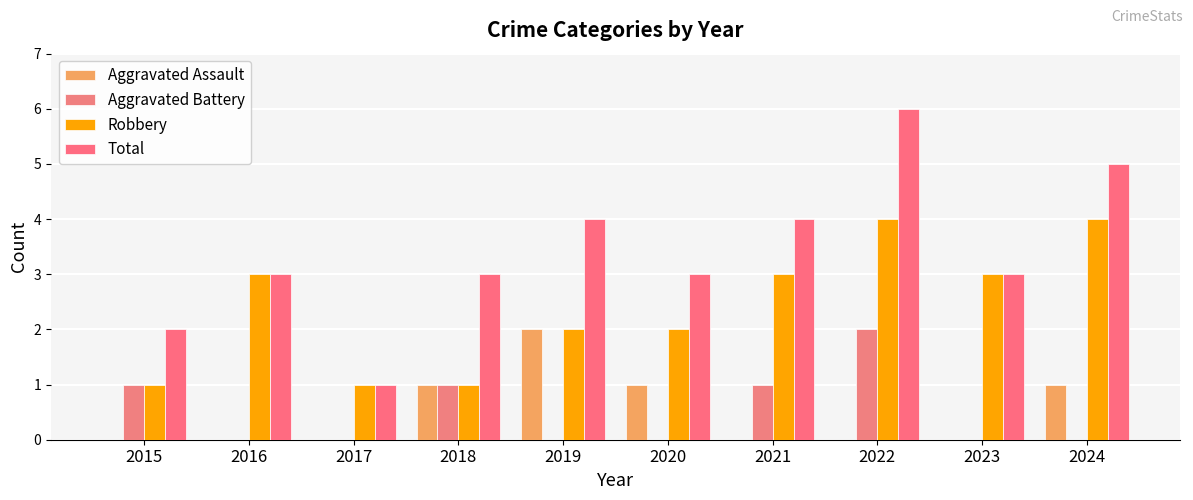

Rank the categories by Aggravated Battery value from highest to lowest.

2022, 2015, 2018, 2021, 2016, 2017, 2019, 2020, 2023, 2024